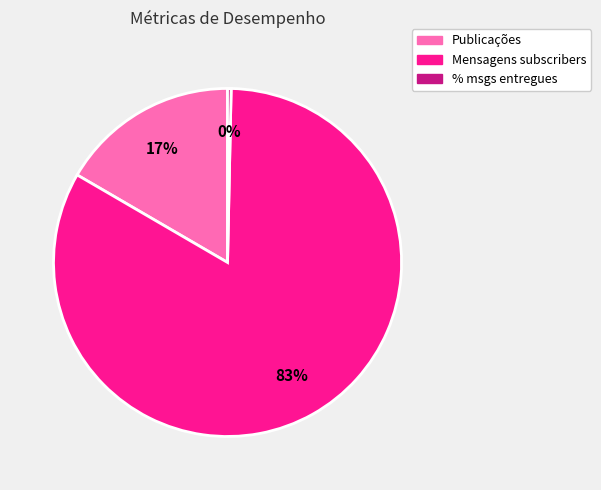

Is there any slice that represents more than half of the pie?

Yes